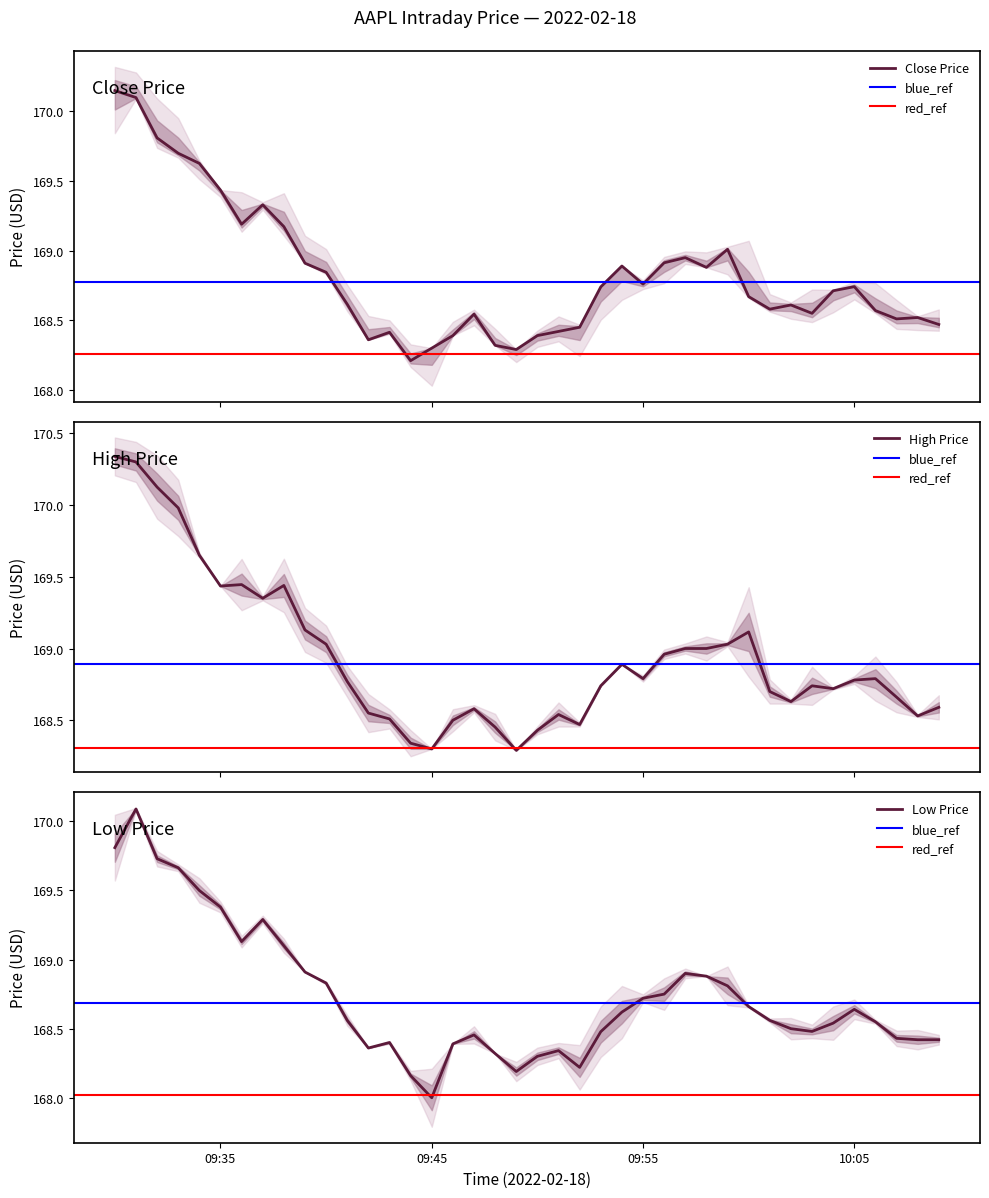

What is the greatest value displayed?

170.3